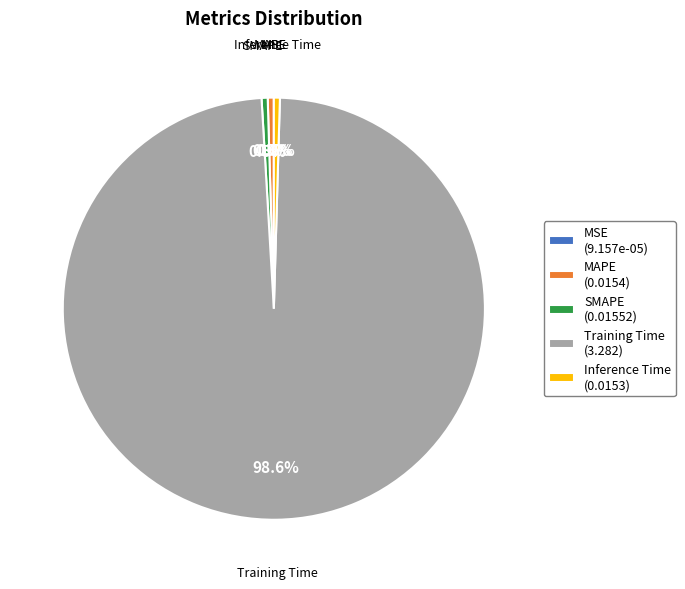

What percentage is NOT represented by Inference Time?

99.5%